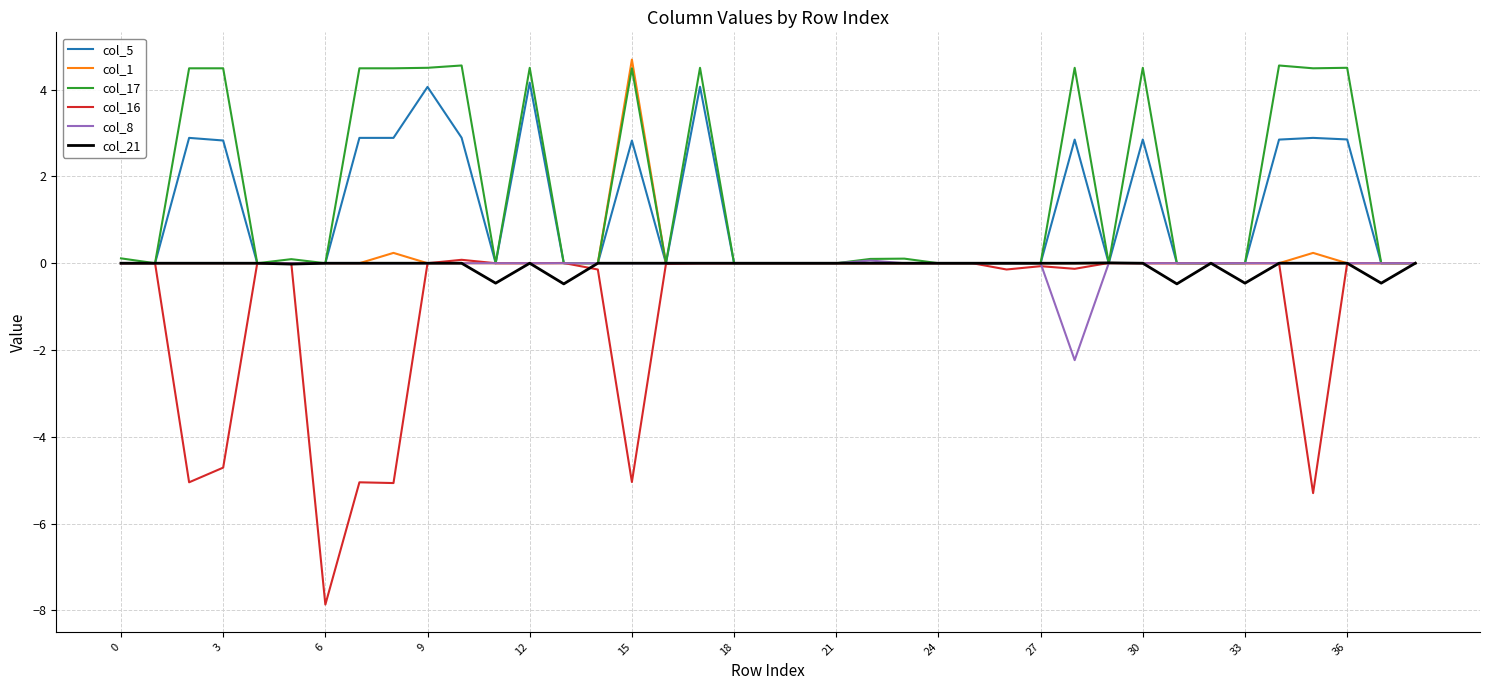

Which series has the largest range (max minus min)?

col_16